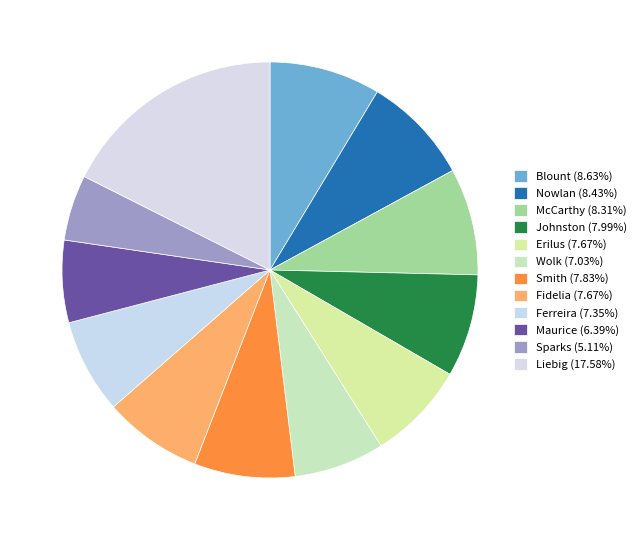

How many segments does this pie chart have?

12